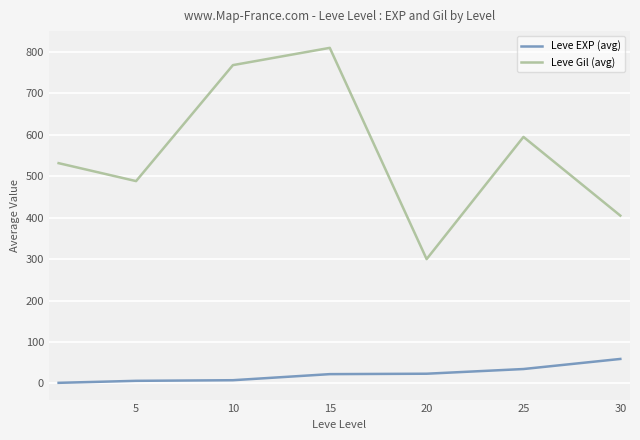

Does the chart have visible grid lines?

Yes